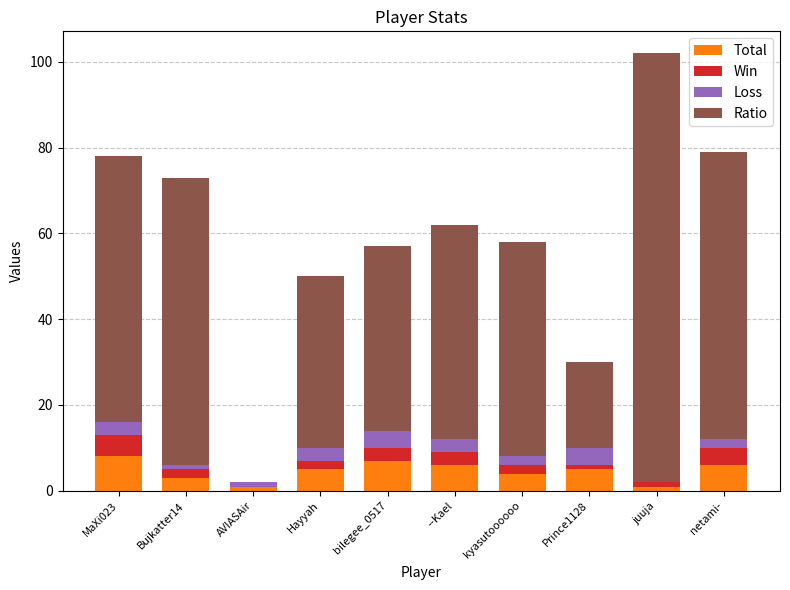

The value of Total at netami- is 6. True or false?

True